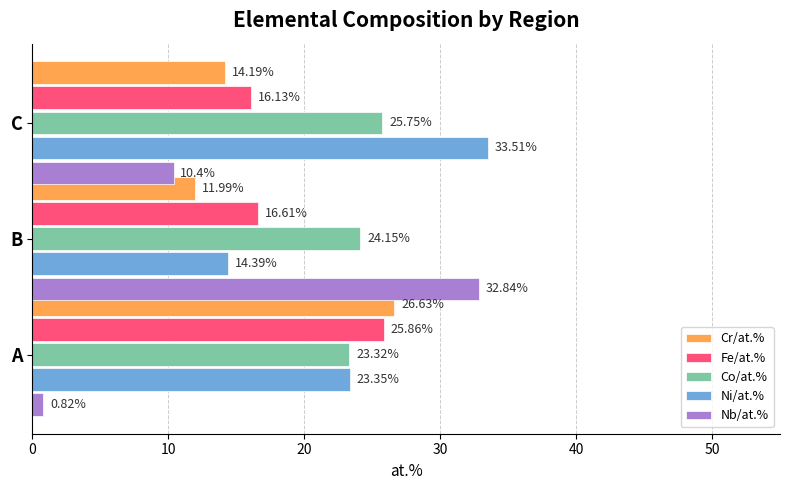

At which label does Fe/at.% reach its minimum?

C